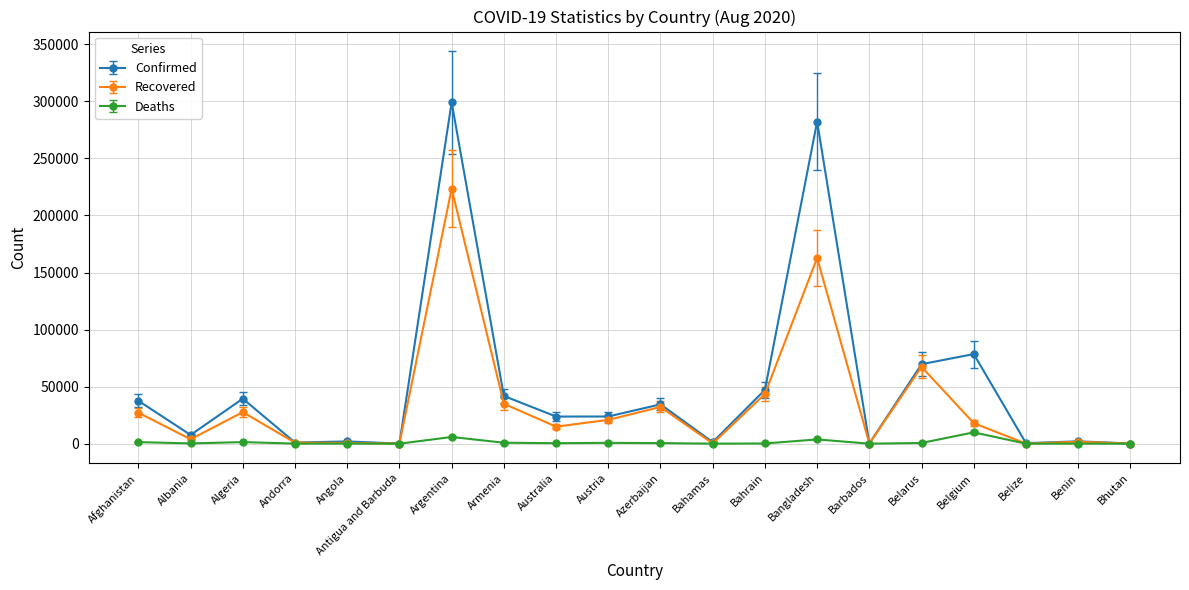

What are all the series names shown in the legend?

Confirmed, Recovered, Deaths